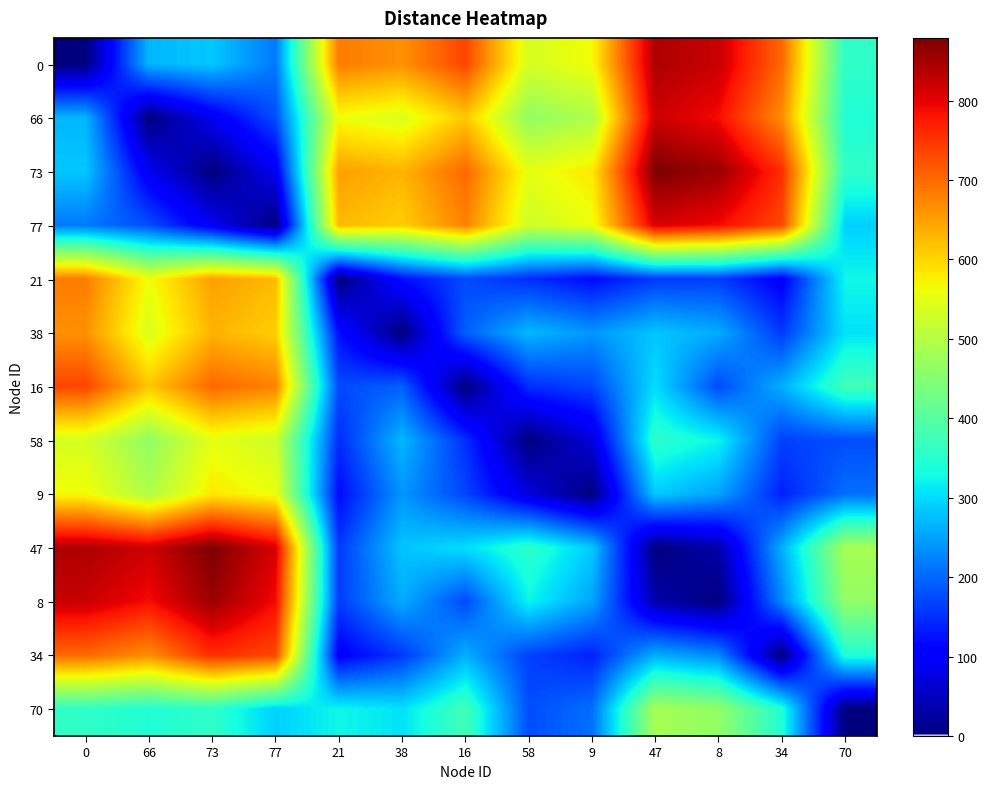

What is the total value across all series at 77?

6101